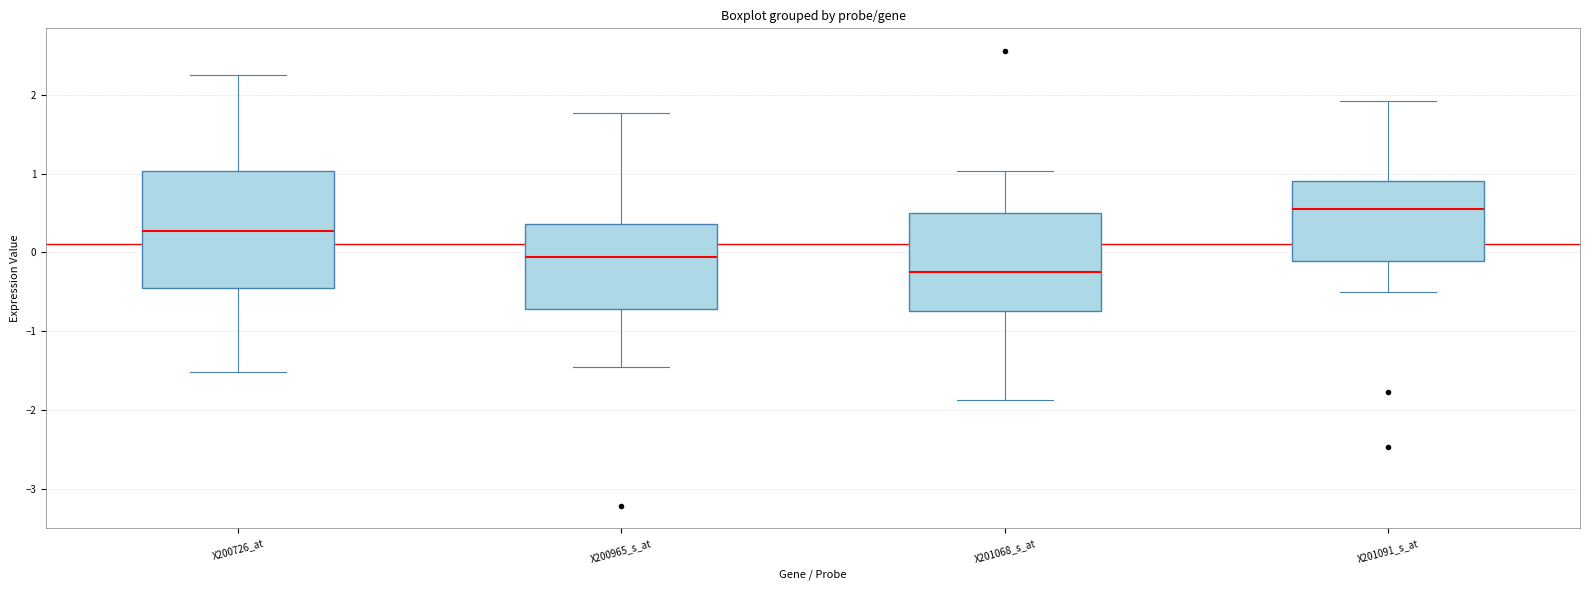

Reading left to right, read every box against the y-axis: the position of its median line, the range the box covers, and the ends of its whiskers. The values are not printed on the chart, so give them approximately, as read against the axis.

X200726_at: median 0.3, box -0.4 to 1.0, whiskers -1.5 to 2.3
X200965_s_at: median -0.1, box -0.7 to 0.4, whiskers -1.4 to 1.8
X201068_s_at: median -0.2, box -0.7 to 0.5, whiskers -1.9 to 1.0
X201091_s_at: median 0.5, box -0.1 to 0.9, whiskers -0.5 to 1.9